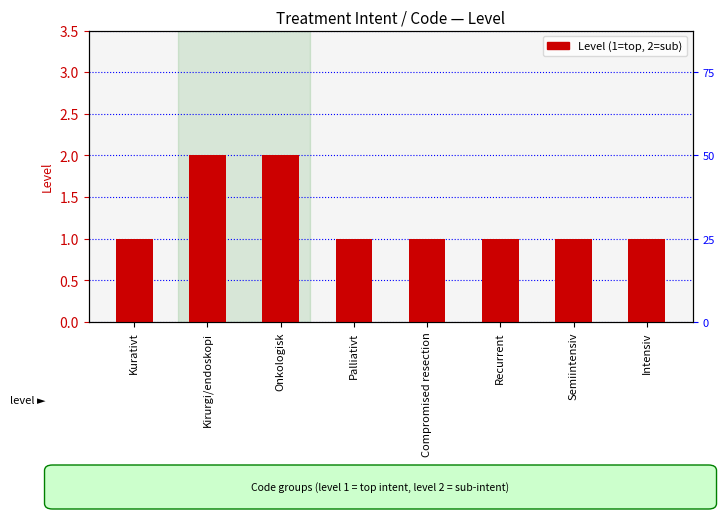

List the labels in order of value, smallest first.

Kurativt, Palliativt, Compromised resection, Recurrent, Semiintensiv, Intensiv, Kirurgi/endoskopi, Onkologisk